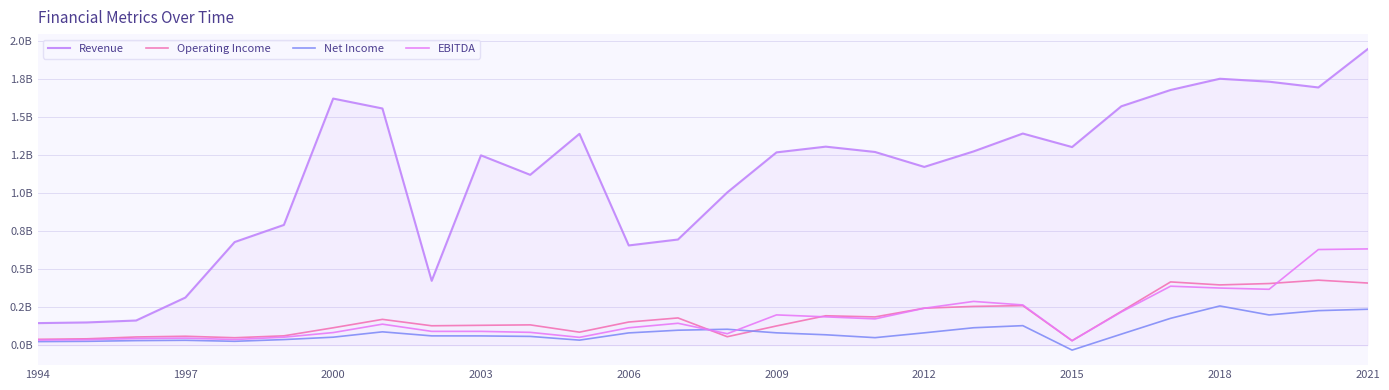

Does the chart display data point markers on the line(s)?

No